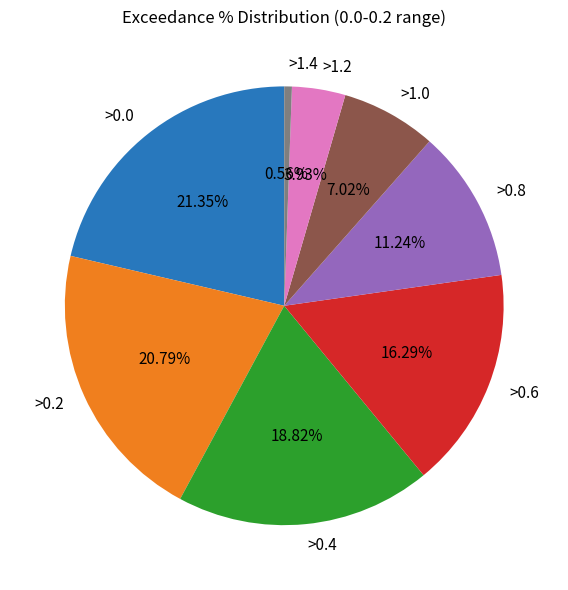

What is the largest slice in the pie chart?

>0.0